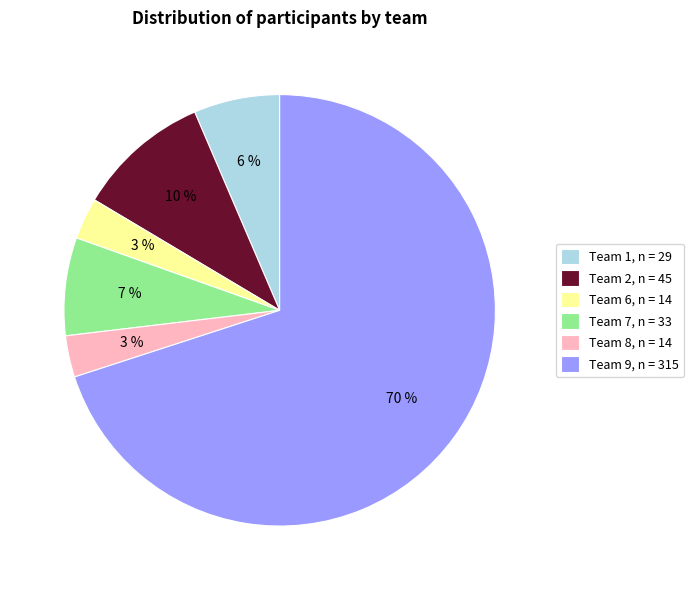

How many segments does this pie chart have?

6